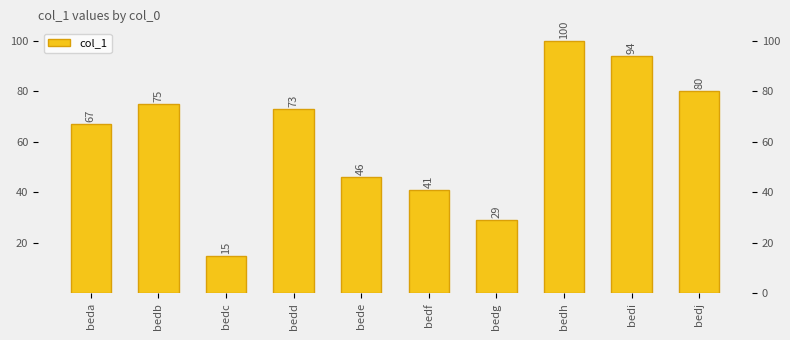

Rank the categories by value from highest to lowest.

bedh, bedi, bedj, bedb, bedd, beda, bede, bedf, bedg, bedc